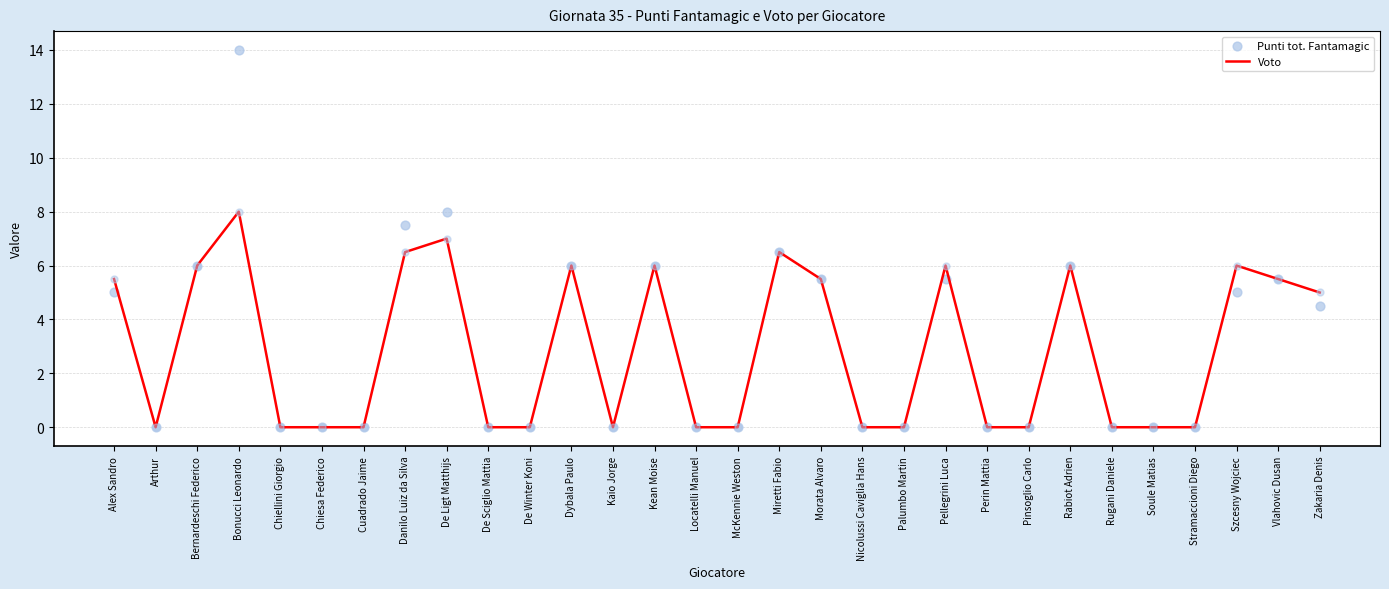

At which category is the sum across all series the highest?

Bonucci Leonardo